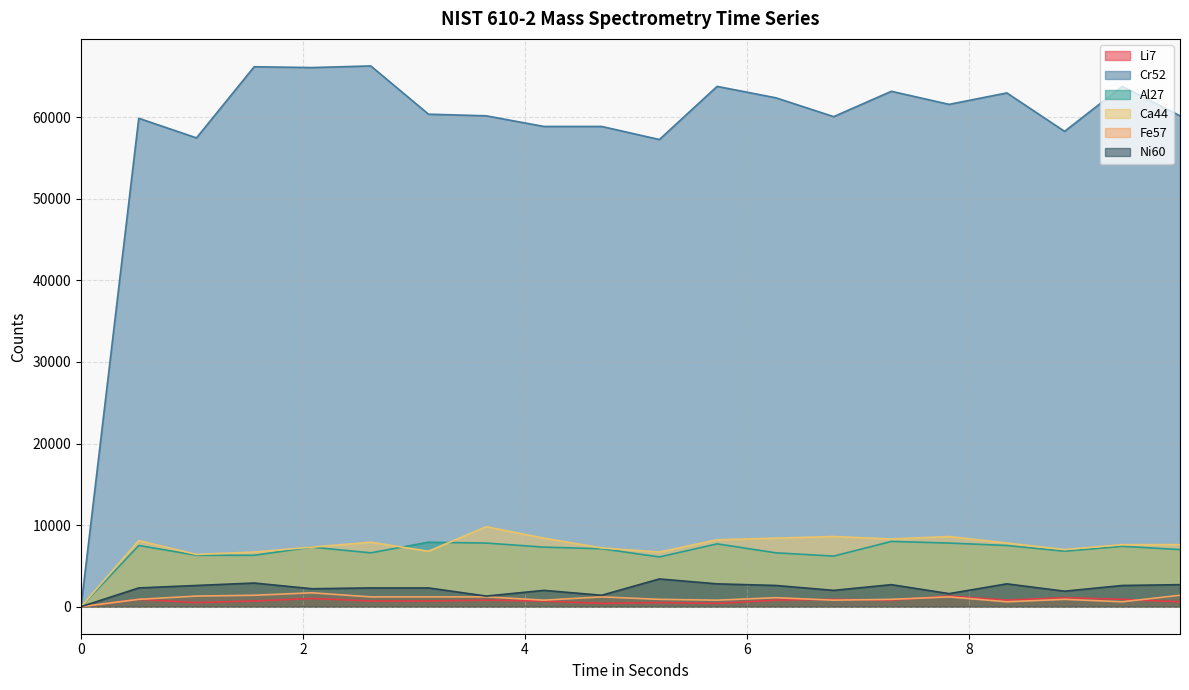

True or false: Ni60 has a value of 3939 at 2.61.

False